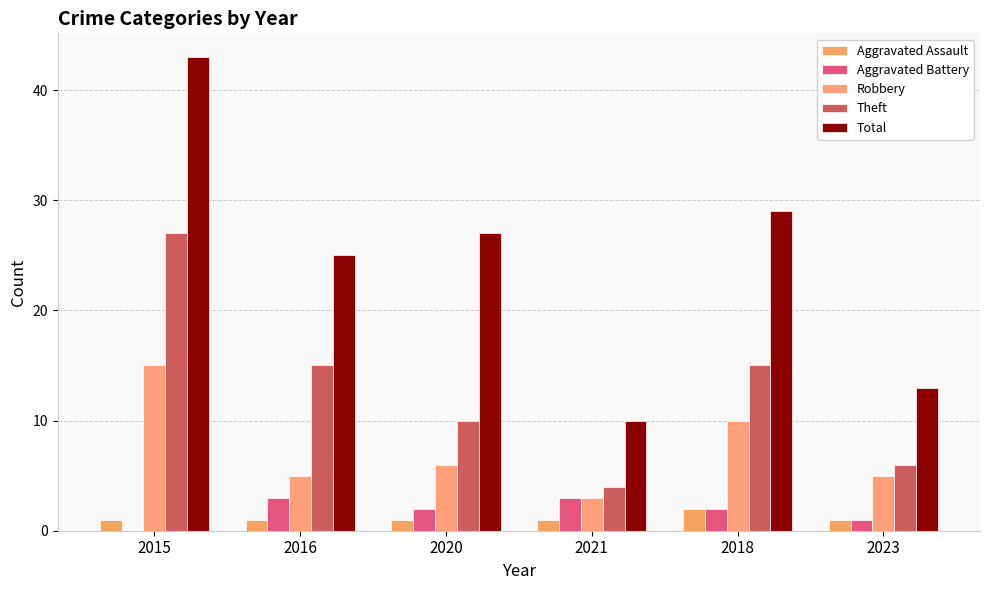

What is the sum of the Aggravated Battery values at 2023 and 2015?

1